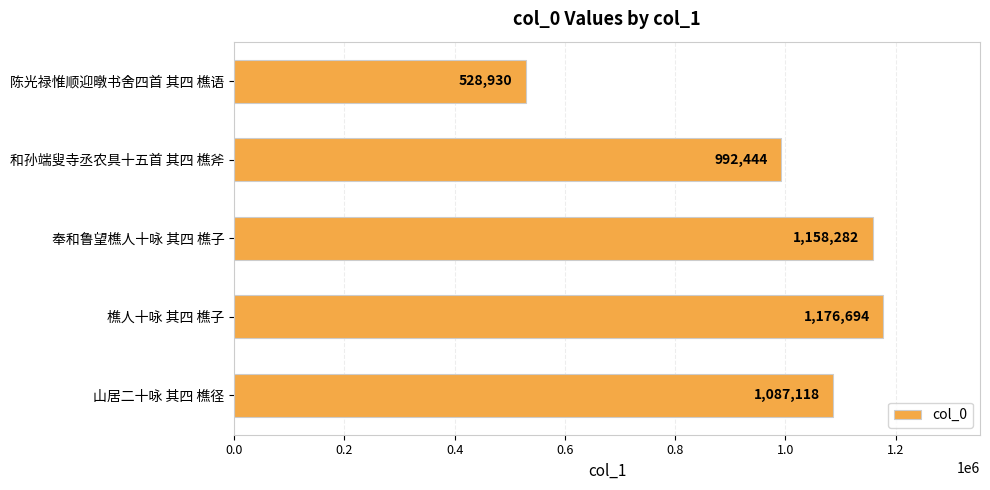

List the labels in order of value, smallest first.

陈光禄惟顺迎暾书舍四首 其四 樵语, 和孙端叟寺丞农具十五首 其四 樵斧, 山居二十咏 其四 樵径, 奉和鲁望樵人十咏 其四 樵子, 樵人十咏 其四 樵子